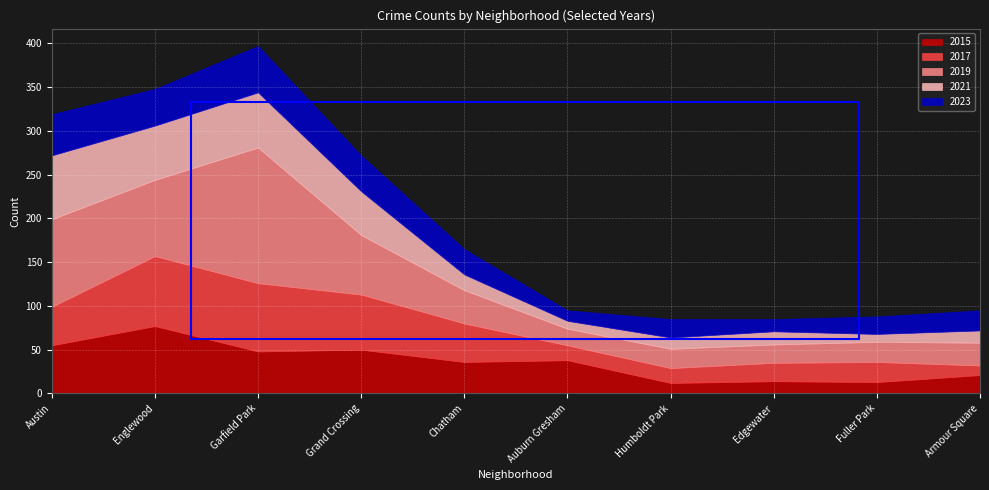

Which category has the lowest value across all series?

Auburn Gresham